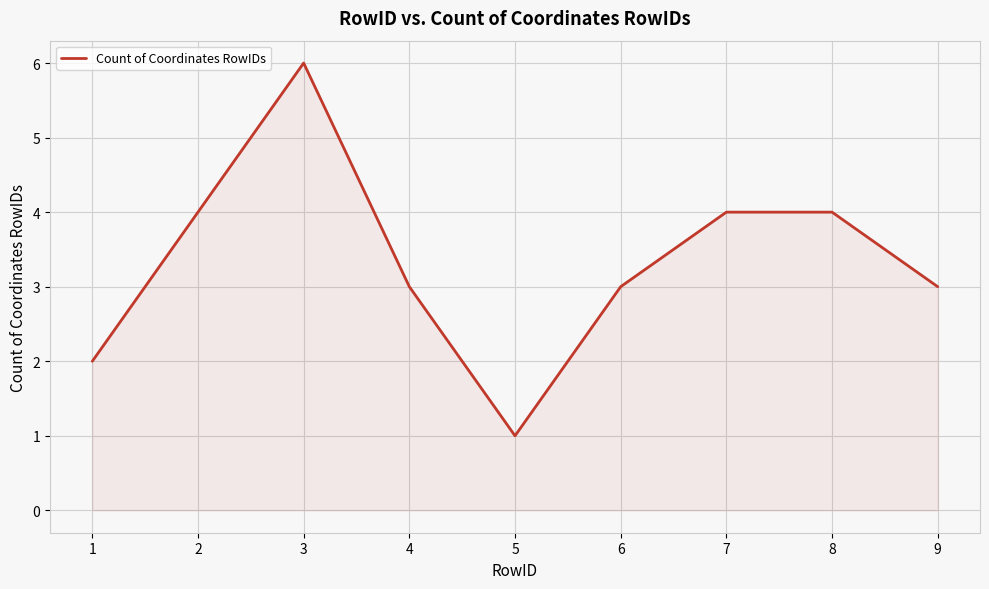

What is the difference between the values at 2 and 6?

1